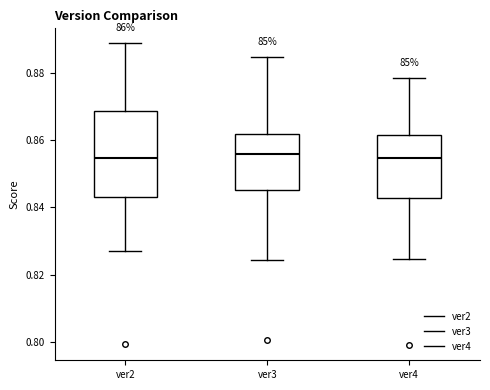

Reading left to right, transcribe this box plot: for each box, give where its median line is, the range the box spans, and where its two whiskers end, as read against the y-axis. The values are not printed on the chart, so give them approximately, as read against the axis.

ver2: median 0.854, box 0.842 to 0.868, whiskers 0.828 to 0.888
ver3: median 0.856, box 0.846 to 0.862, whiskers 0.824 to 0.884
ver4: median 0.854, box 0.842 to 0.862, whiskers 0.824 to 0.878